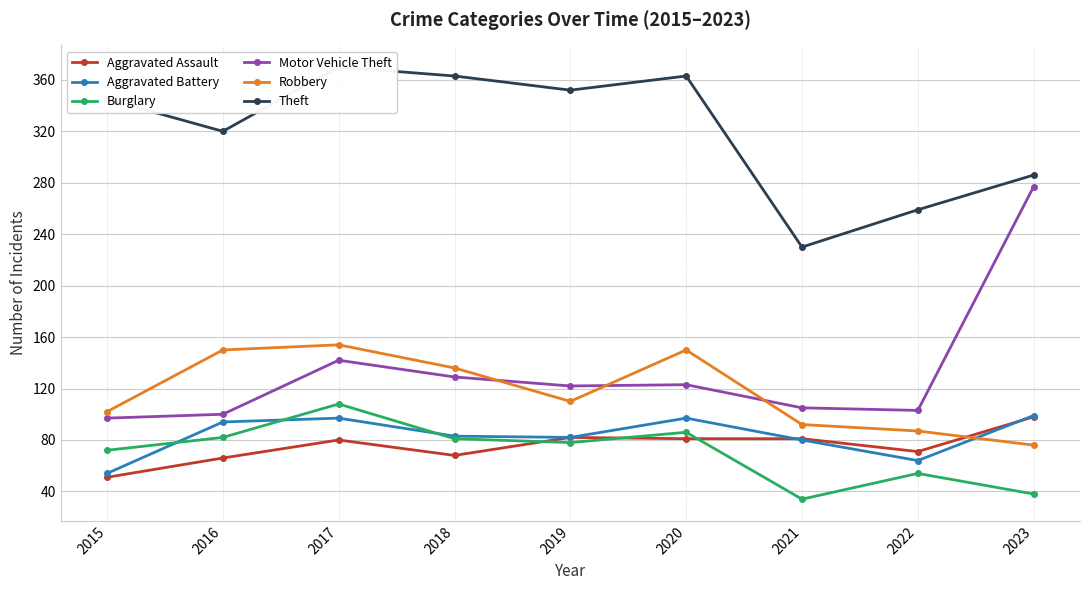

Reading right to left, extract all data points from this chart.

Aggravated Assault: 2023=98	2022=71	2021=81	2020=81	2019=82	2018=68	2017=80	2016=66	2015=51
Aggravated Battery: 2023=99	2022=64	2021=80	2020=97	2019=82	2018=83	2017=97	2016=94	2015=54
Burglary: 2023=38	2022=54	2021=34	2020=86	2019=78	2018=81	2017=108	2016=82	2015=72
Motor Vehicle Theft: 2023=277	2022=103	2021=105	2020=123	2019=122	2018=129	2017=142	2016=100	2015=97
Robbery: 2023=76	2022=87	2021=92	2020=150	2019=110	2018=136	2017=154	2016=150	2015=102
Theft: 2023=286	2022=259	2021=230	2020=363	2019=352	2018=363	2017=370	2016=320	2015=345